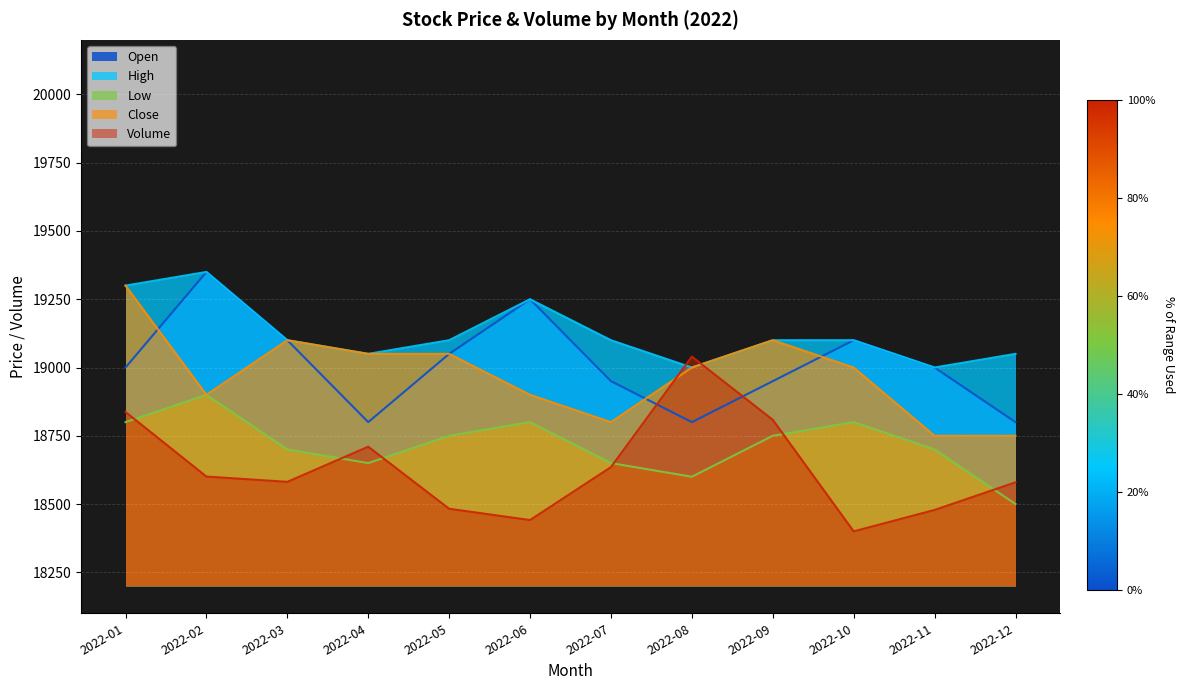

Which series has the largest total across all categories?

High